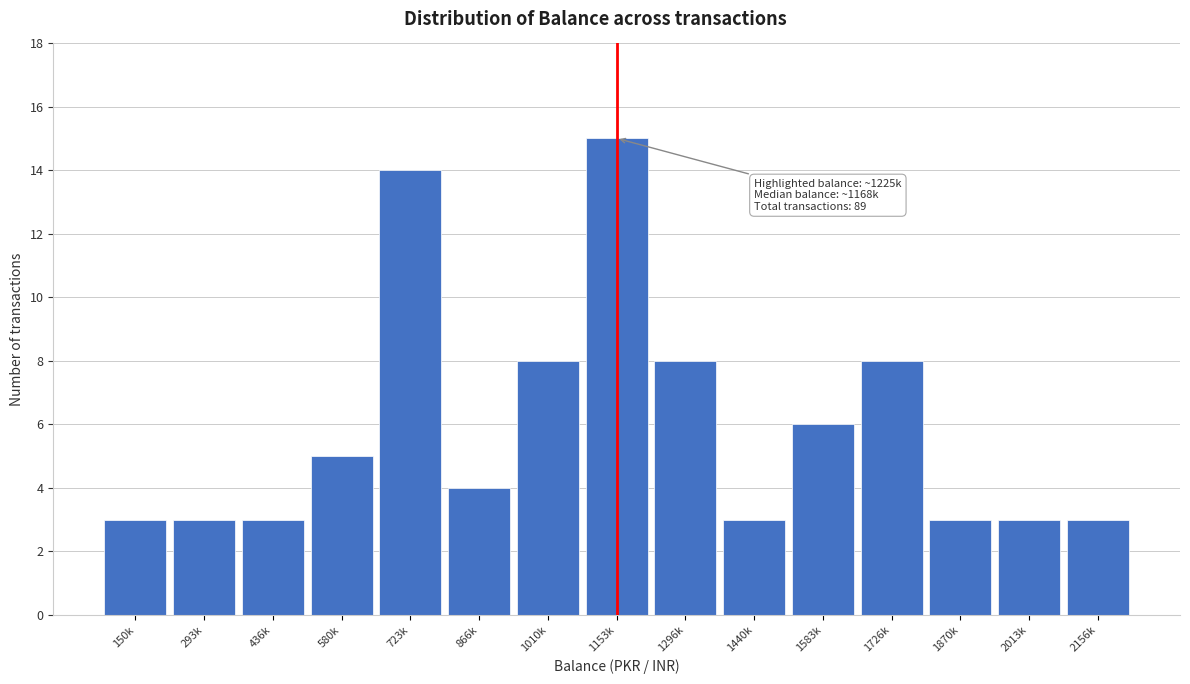

Reading left to right, what are all the values shown in this chart?

150k=3	293k=3	436k=3	580k=5	723k=14	866k=4	1010k=8	1153k=15	1296k=8	1440k=3	1583k=6	1726k=8	1870k=3	2013k=3	2156k=3